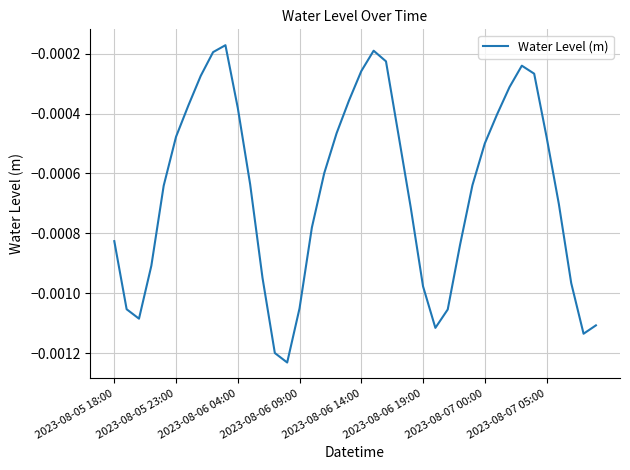

Does the chart display data point markers on the line(s)?

No